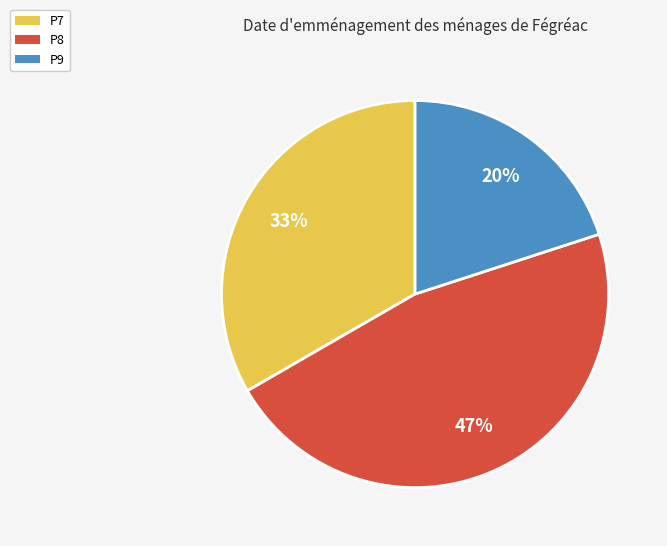

Is it true that P7 is 33% of the pie?

True